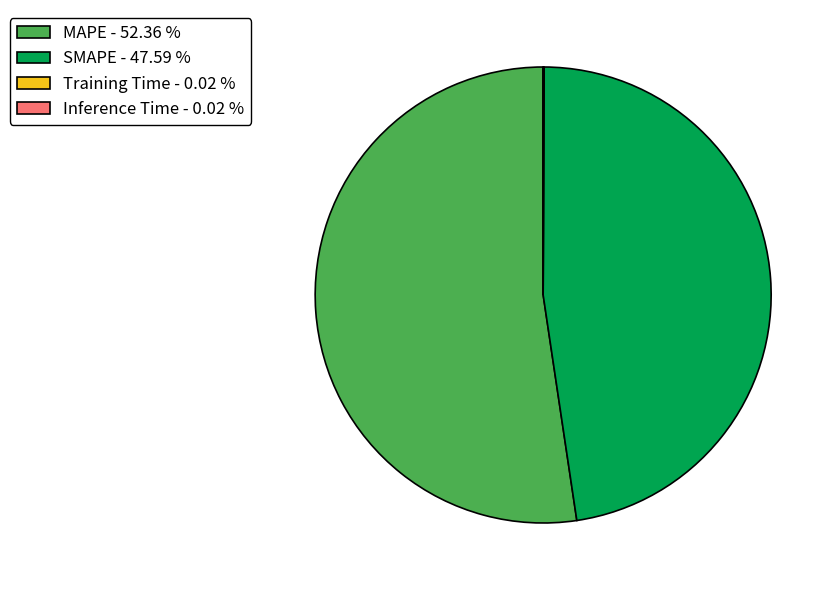

Combined, do MAPE - 52.36 % and SMAPE - 47.59 % account for over 50%?

Yes